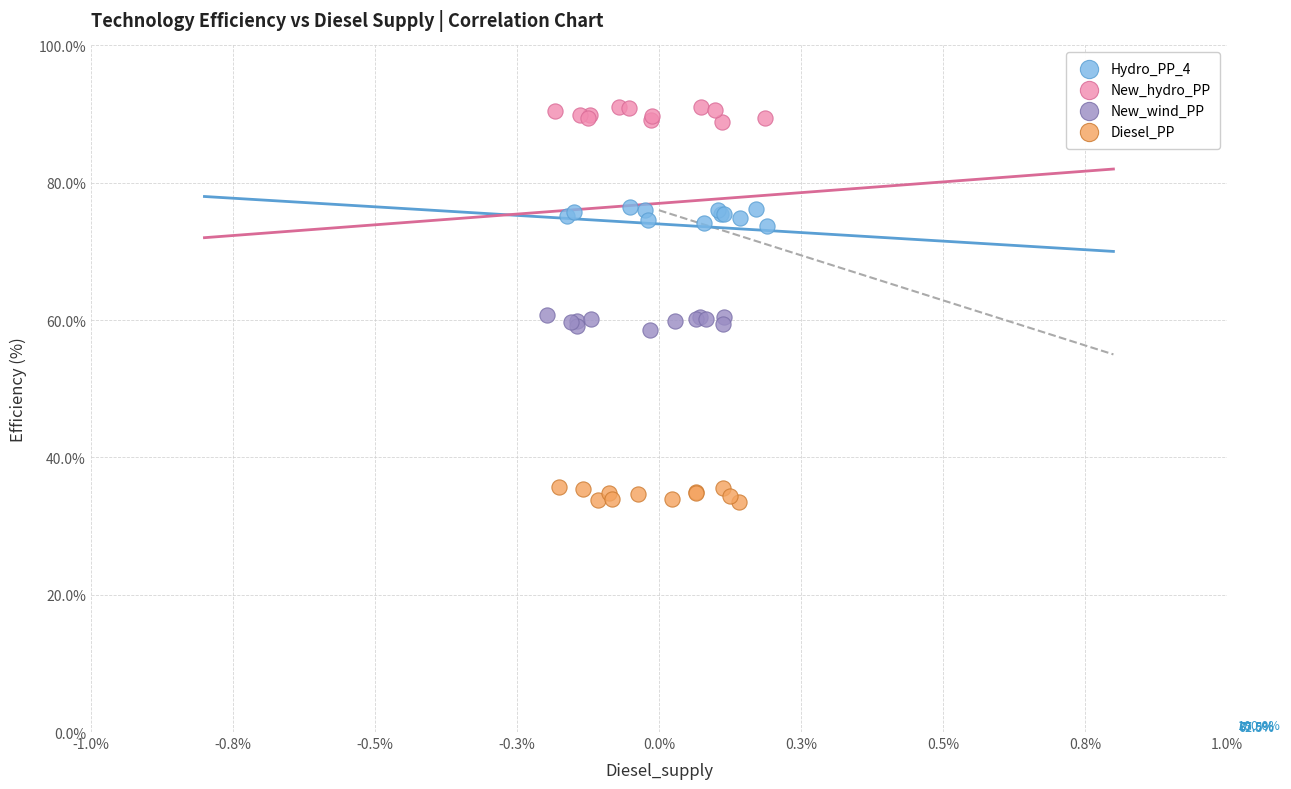

Which series contains the highest Y value?

New_hydro_PP